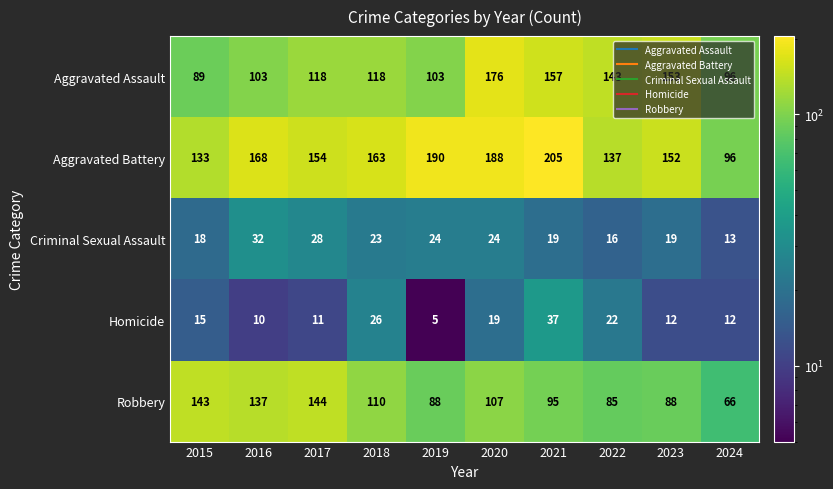

What is the sum of the Aggravated Assault values at 2015 and 2022?

232